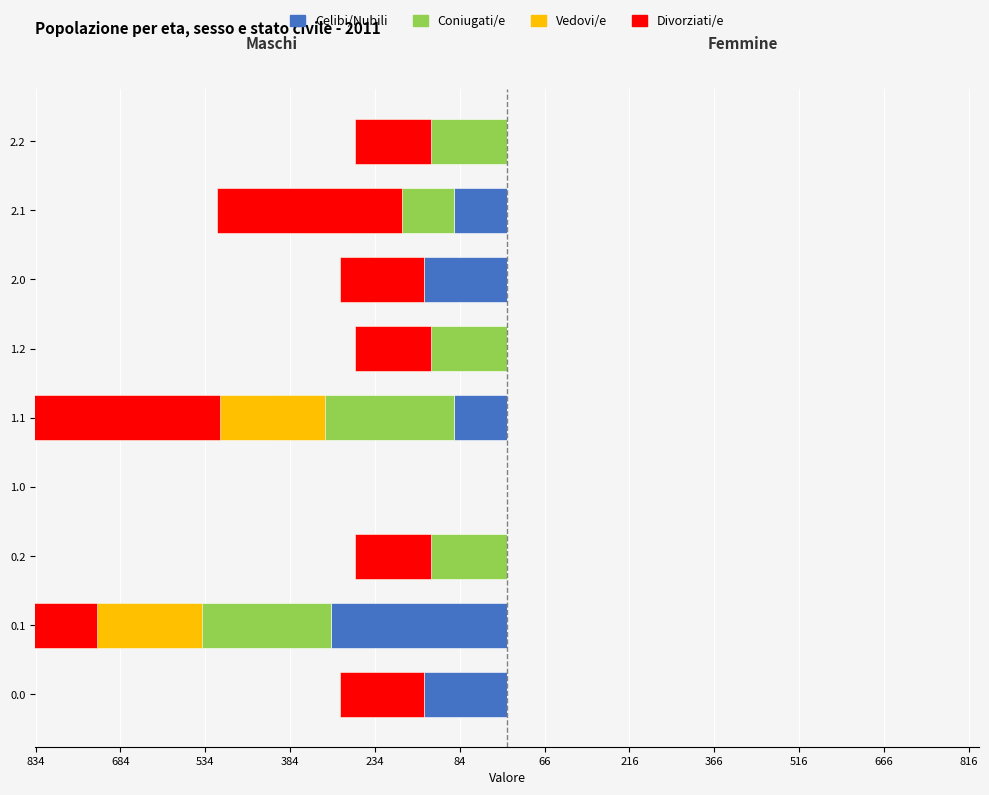

True or false: Coniugati/e has a value of 0.4 at 684.

False